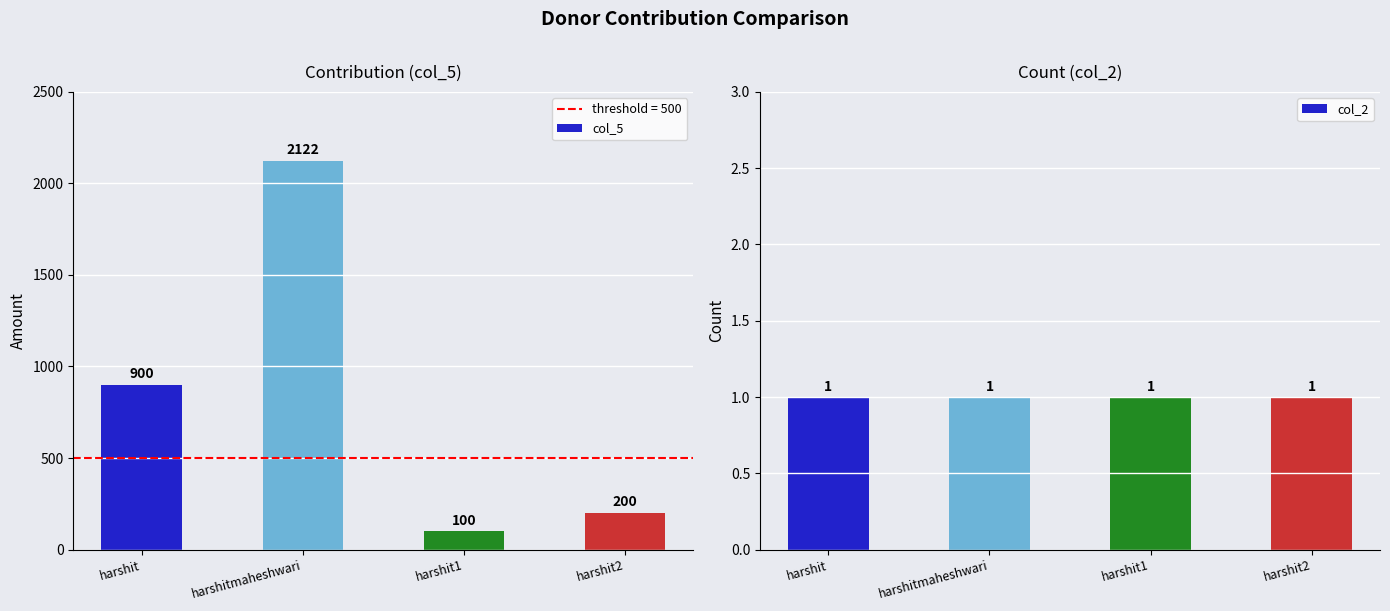

Rank the categories by col_5 value from lowest to highest.

harshit1, harshit2, harshit, harshitmaheshwari